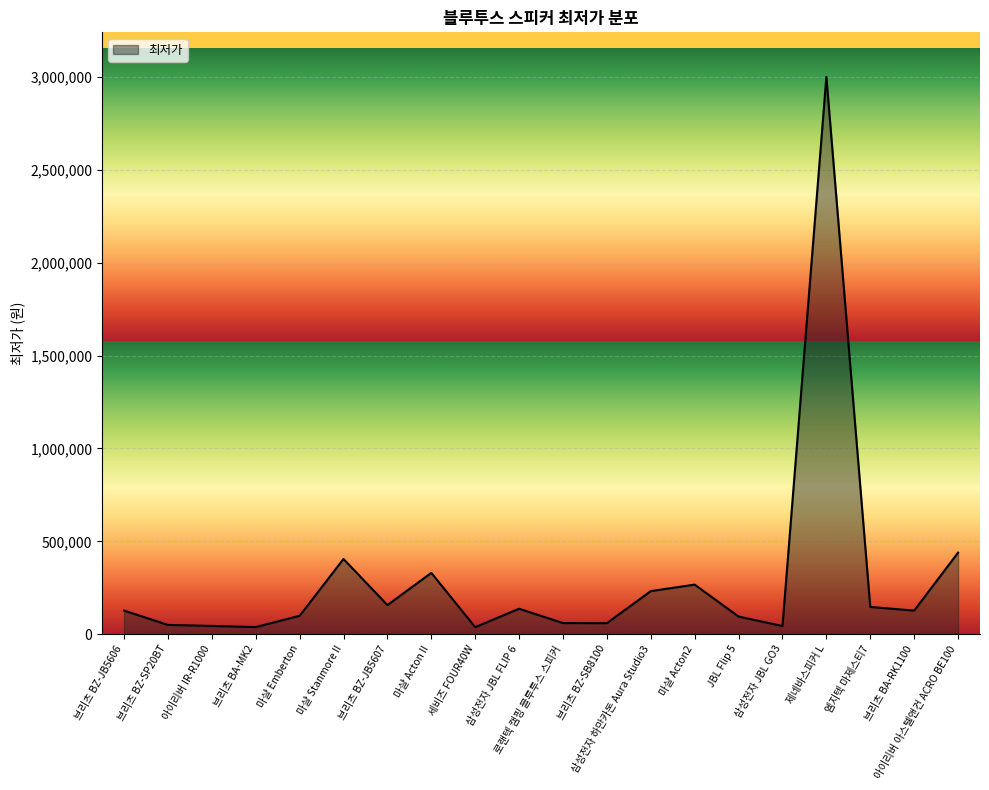

What is the difference between the maximum and minimum values?

2962200